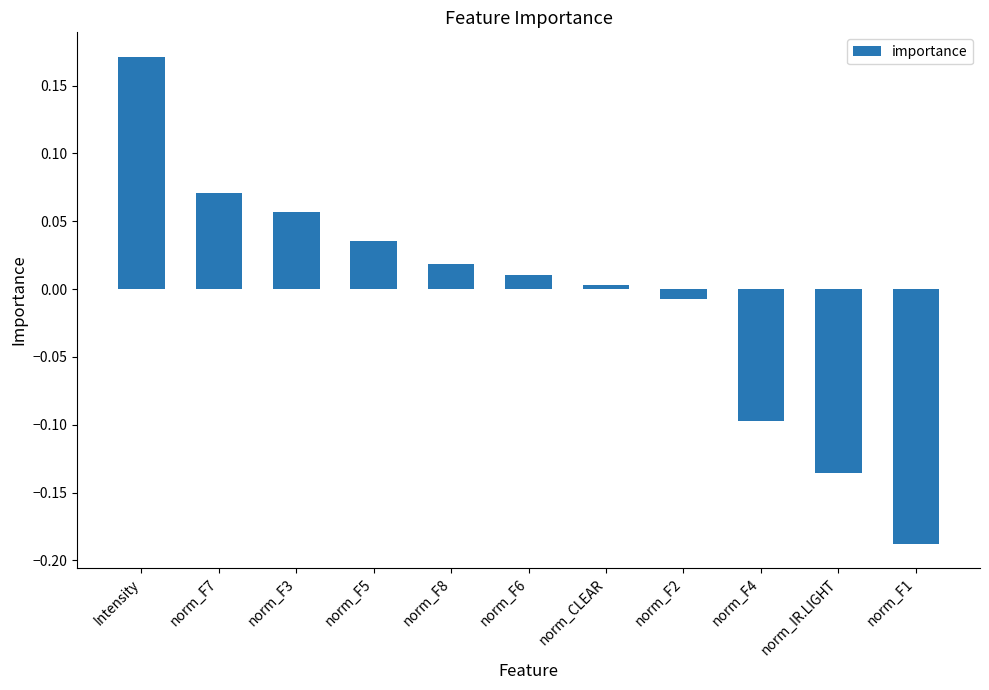

Between norm_F1 and norm_CLEAR, which is larger?

norm_CLEAR